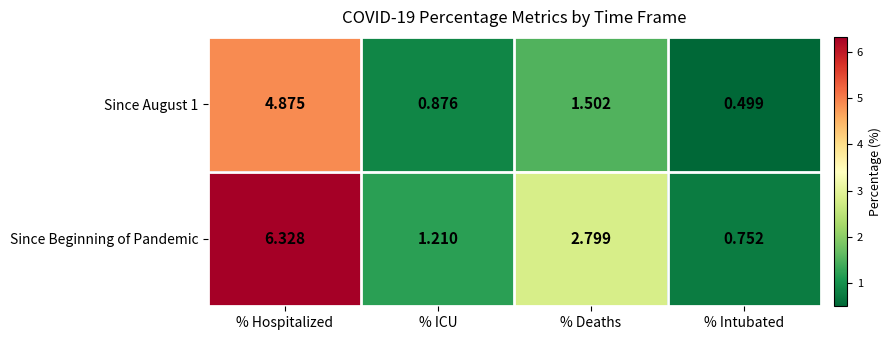

Which series has the largest total across all categories?

Since Beginning of Pandemic